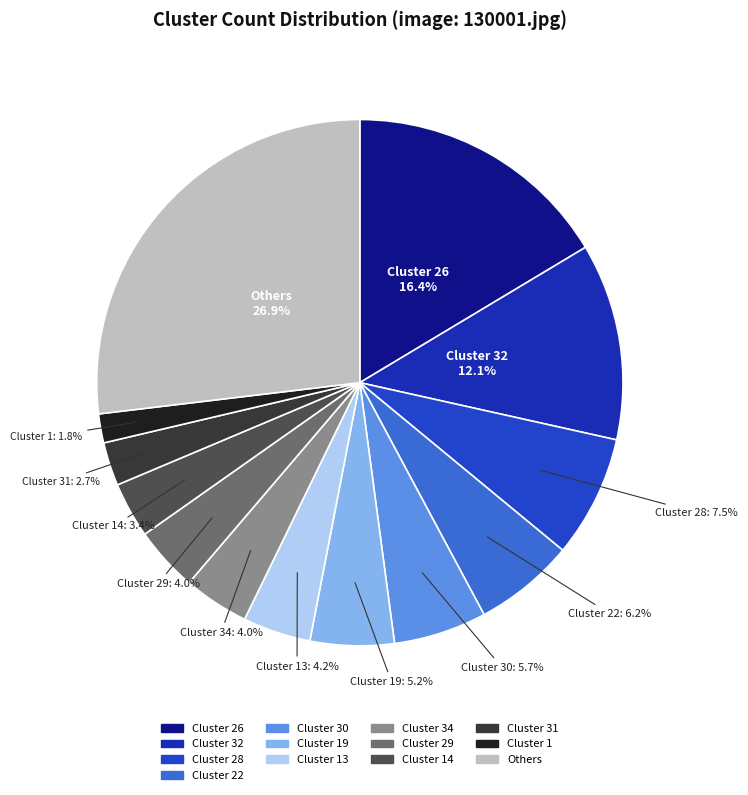

Count the number of slices in the pie.

13